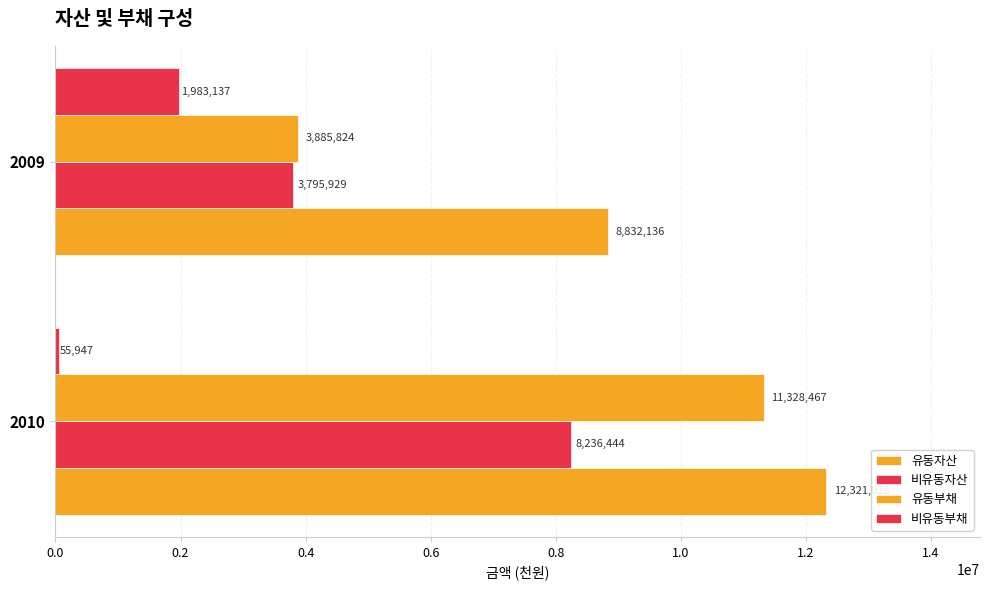

How many values in the 비유동자산 series are below 8236444?

1